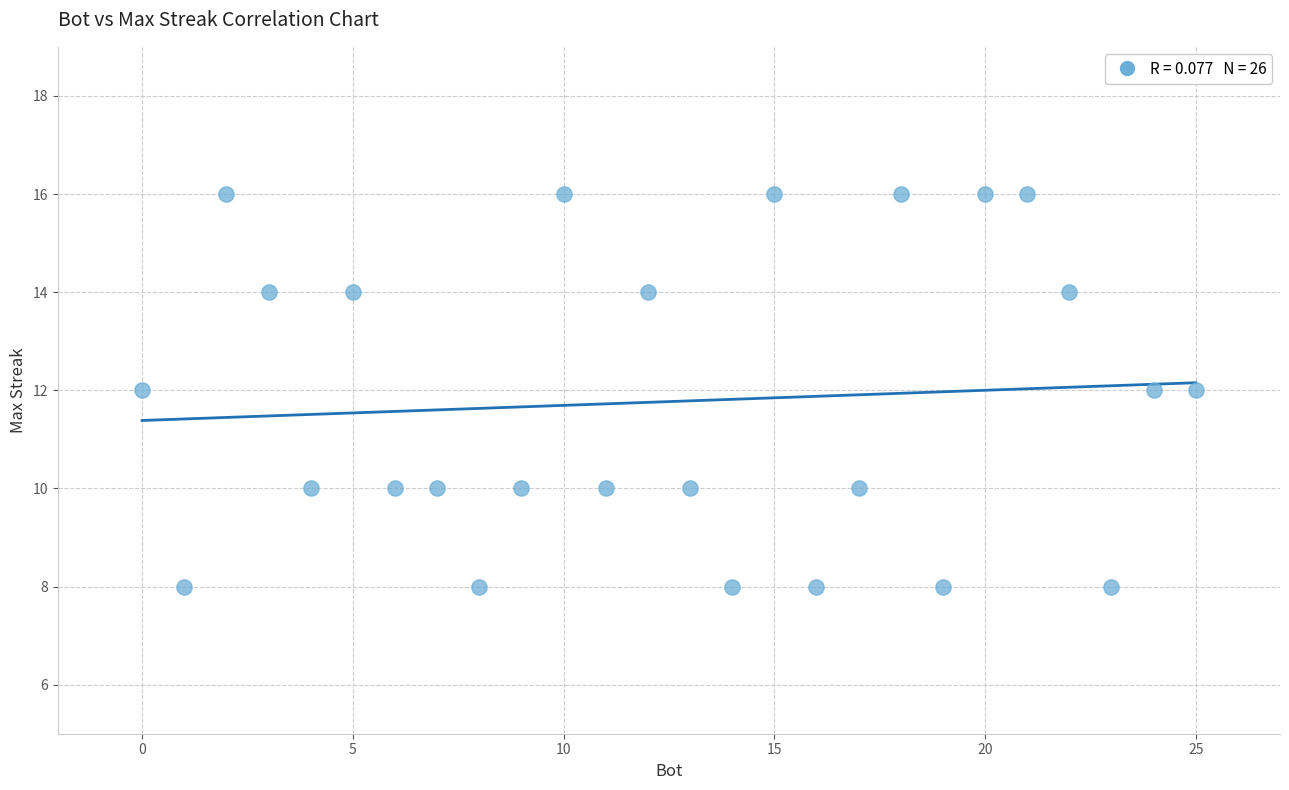

What is the range of X values (max minus min)?

25